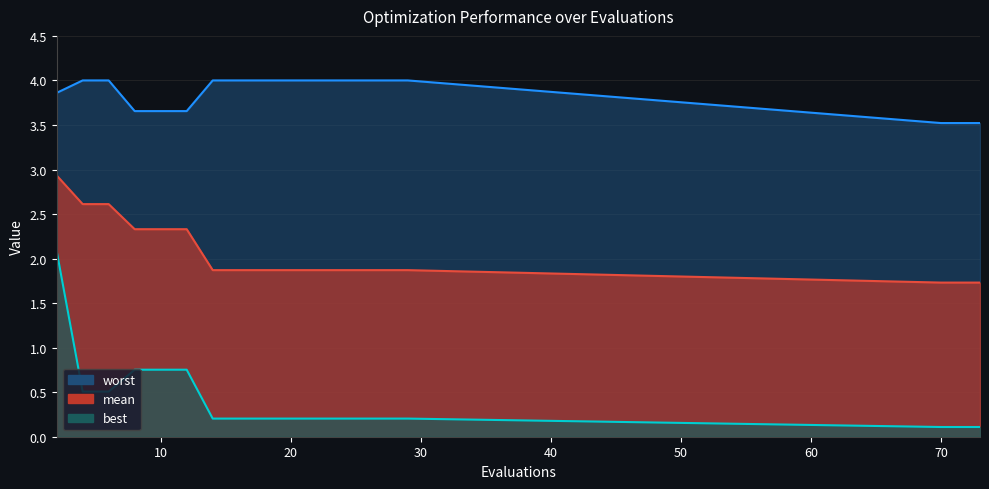

At how many categories does at least one series exceed 0?

18